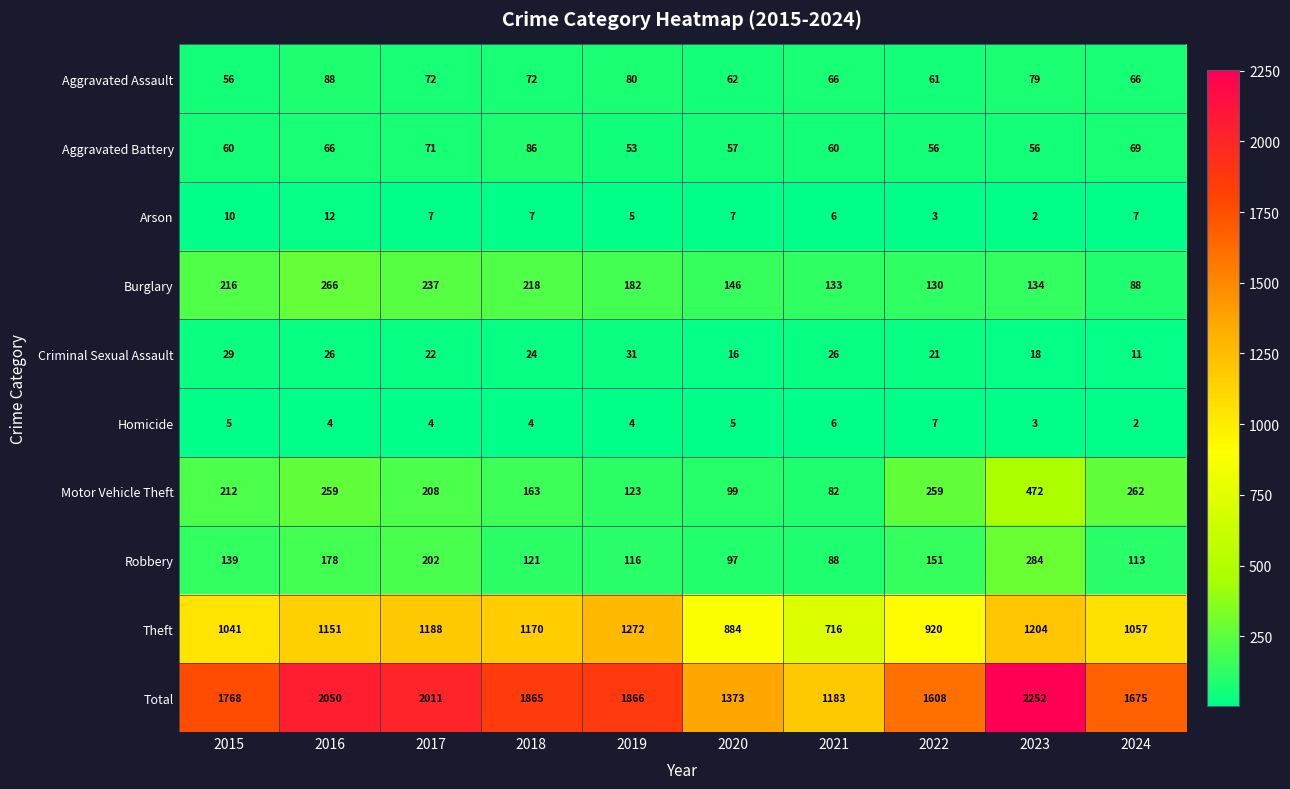

Which series has the widest spread of values?

Total